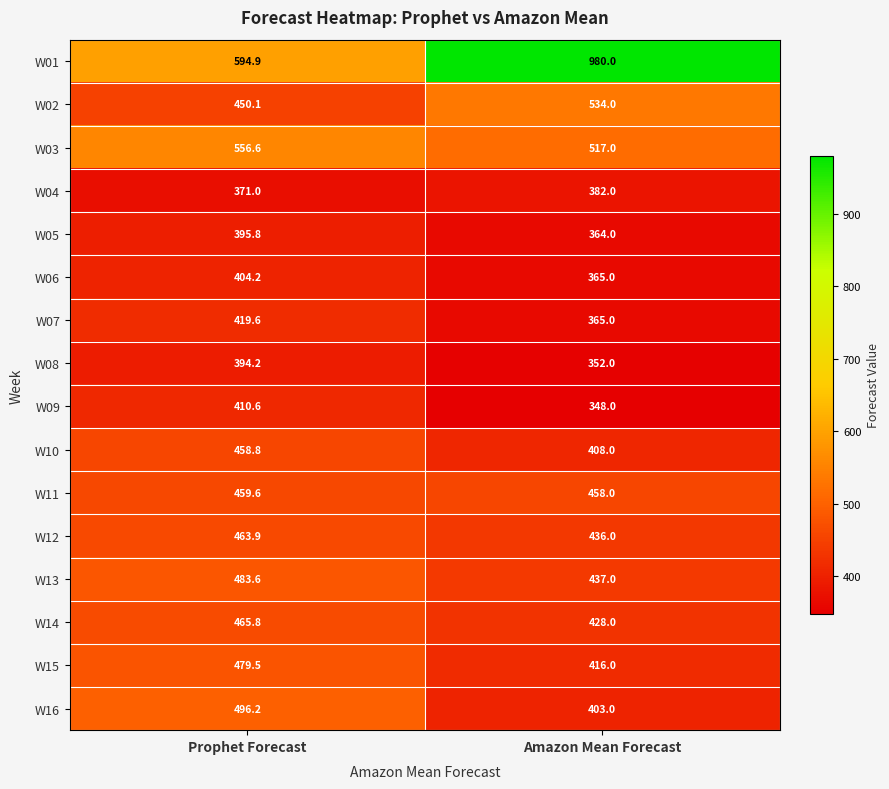

How many data points in W04 are less than 382?

1